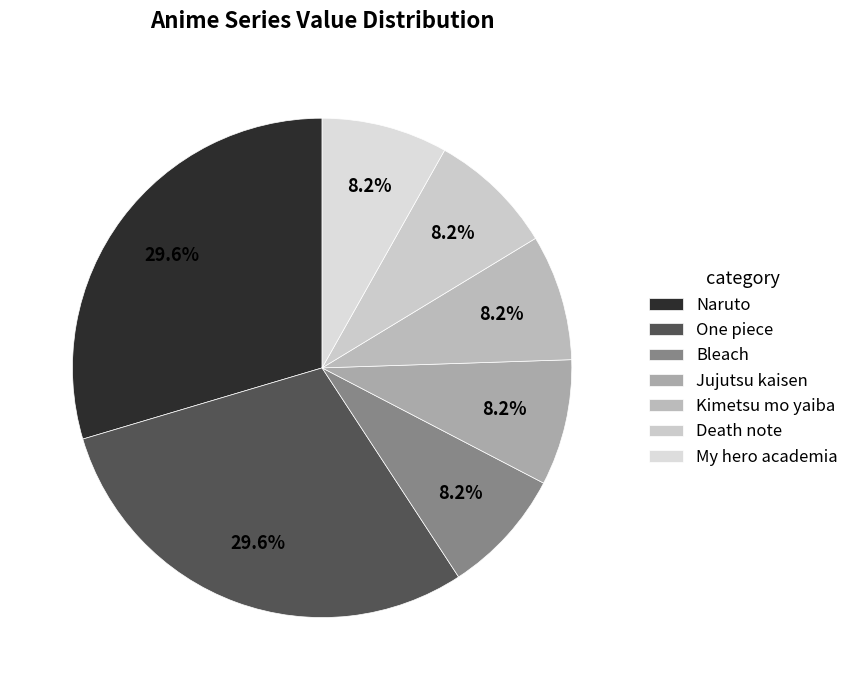

The Death note slice represents 3% of the pie. True or false?

False